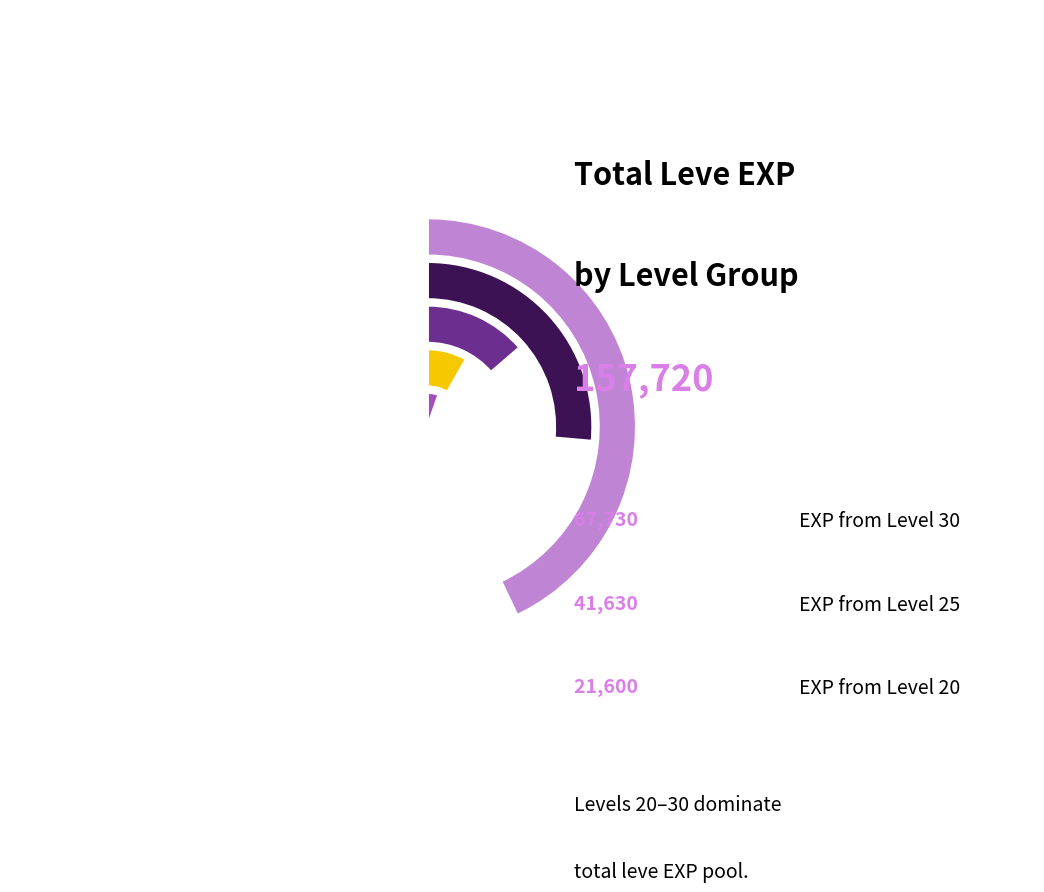

What is the ratio of the value at Level 25 to the value at Level 15?

3.2